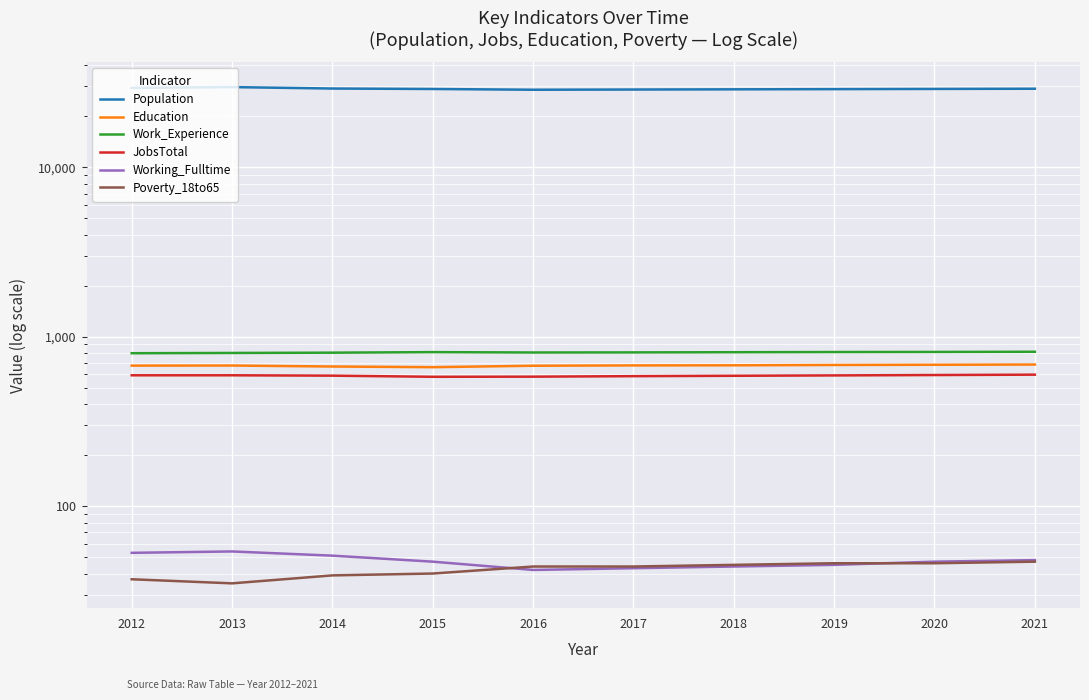

How many lines are shown in the chart?

6